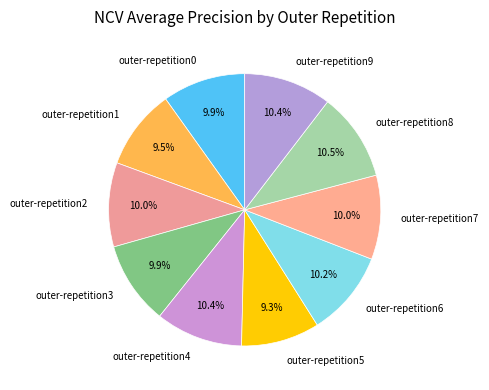

Which has a higher value, outer-repetition3 or outer-repetition9?

outer-repetition9